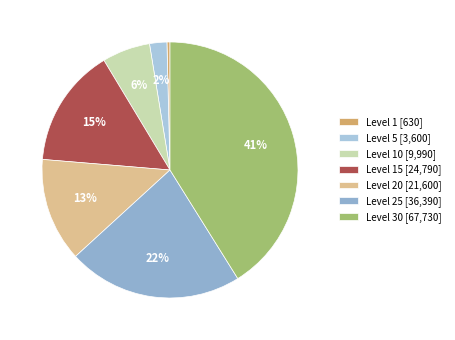

How many segments does this pie chart have?

7